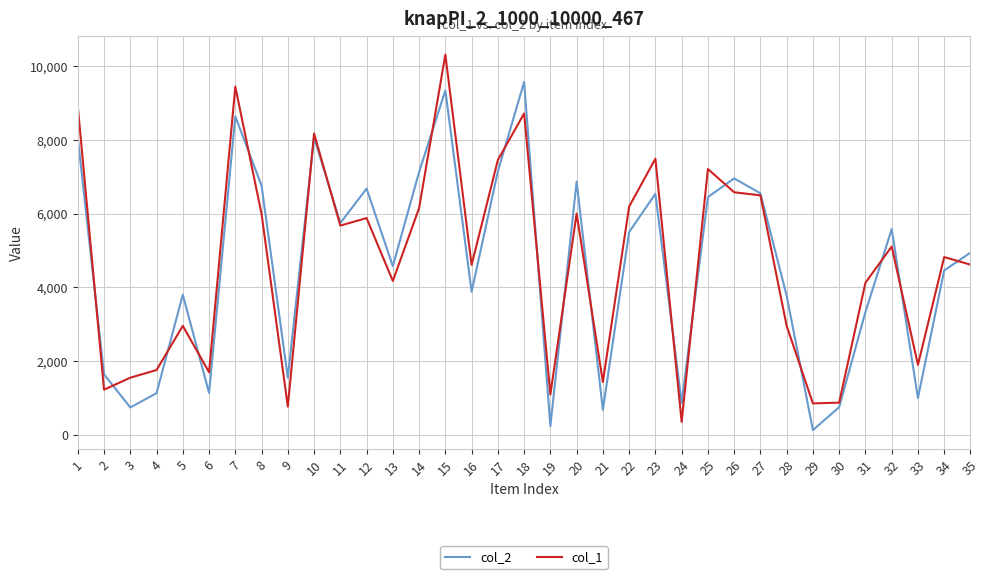

At which category is the sum across all series the highest?

15